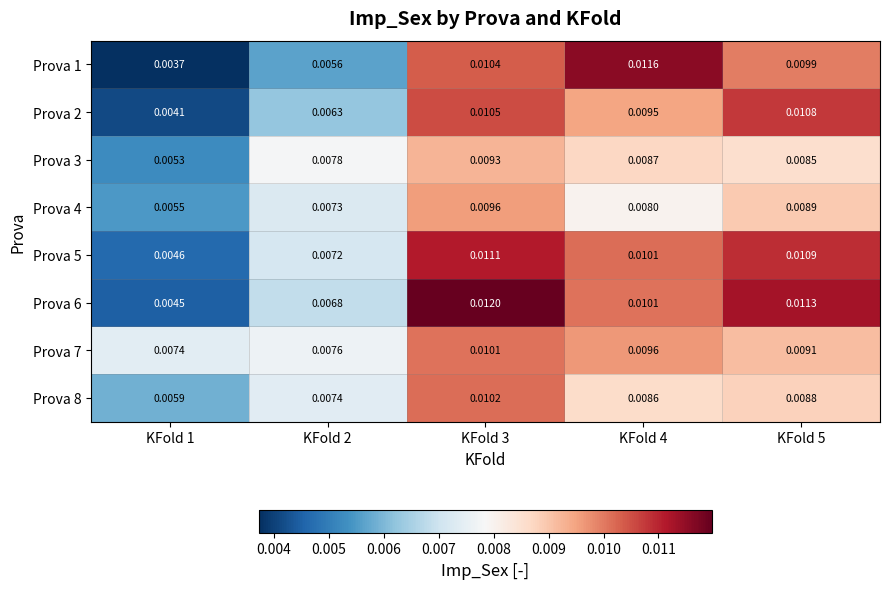

Is the value of Prova 1 at KFold 4 greater than the value of Prova 3 at KFold 2?

Yes